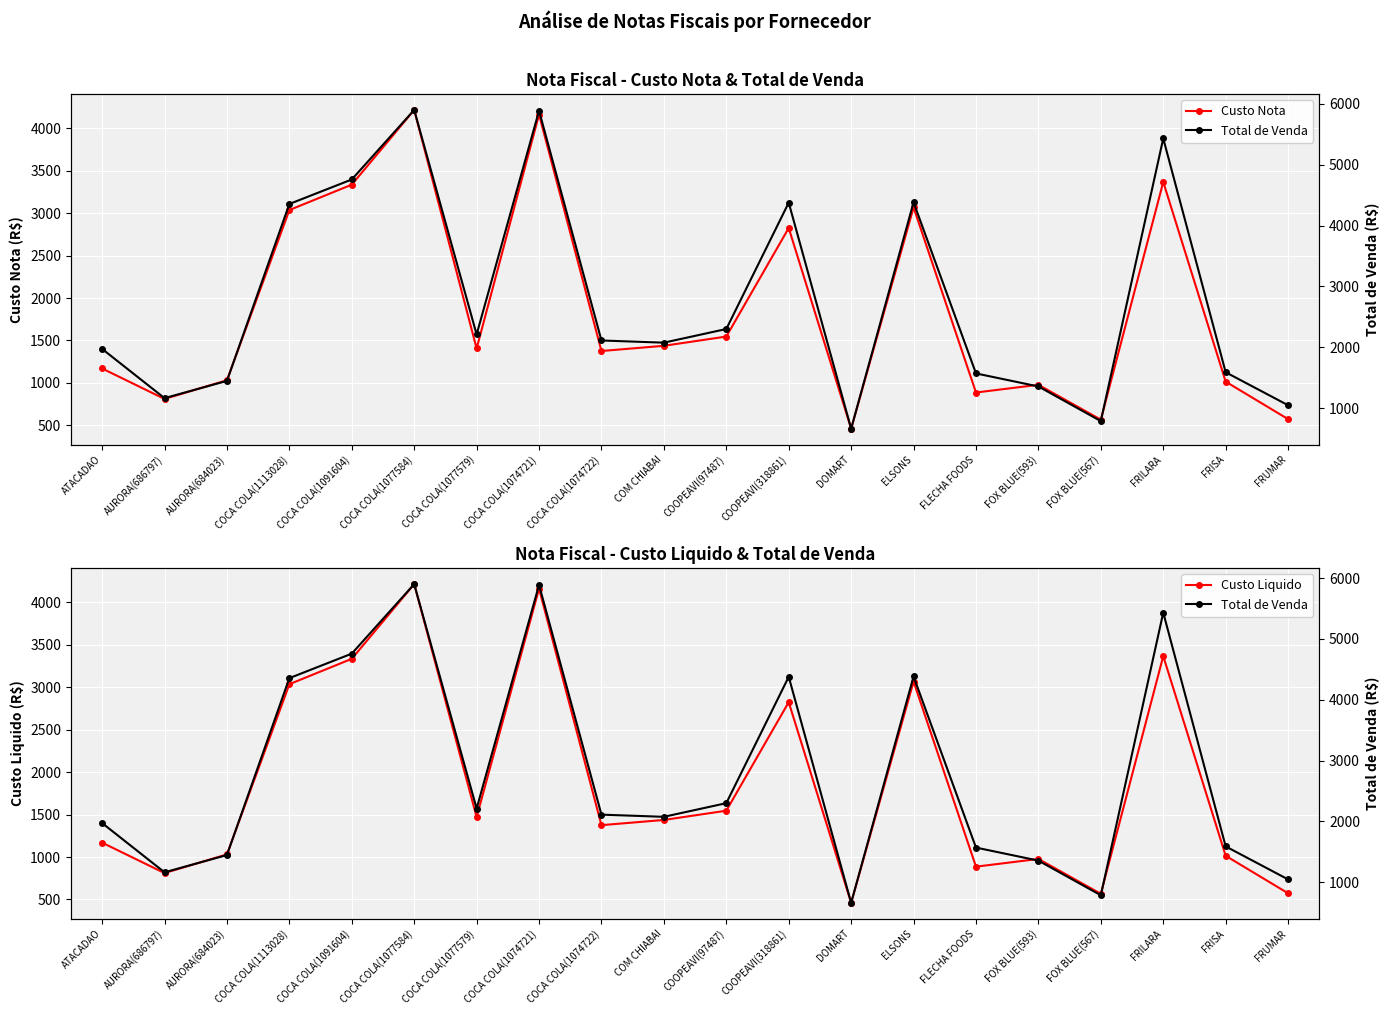

How many interior local valleys does the Total de Venda series have?

5